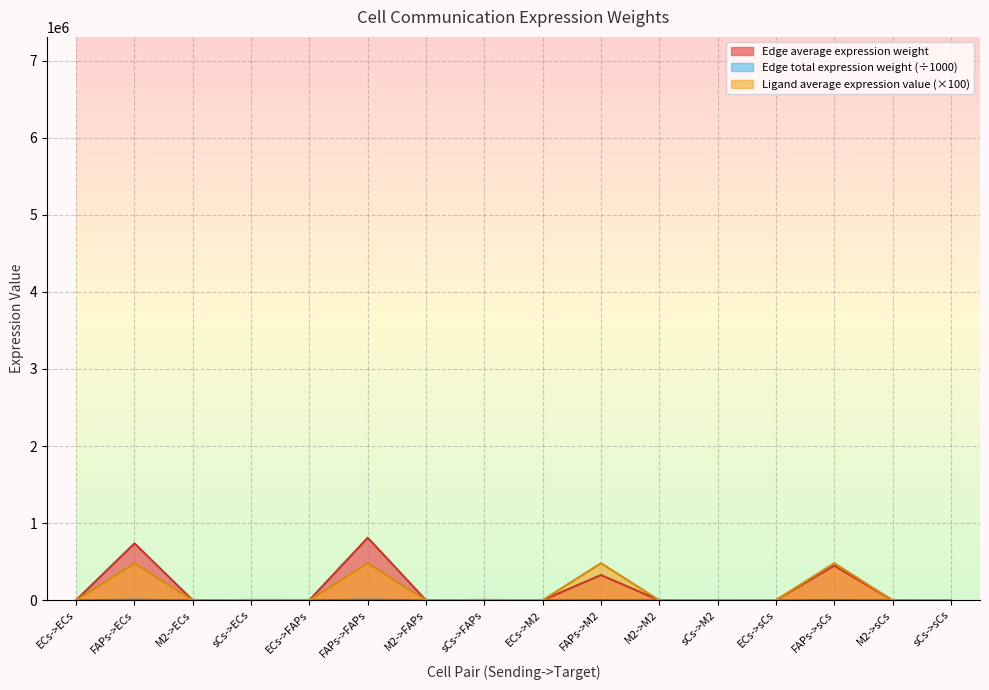

What is the spread (max minus min) of values at FAPs->ECs?

731812.5